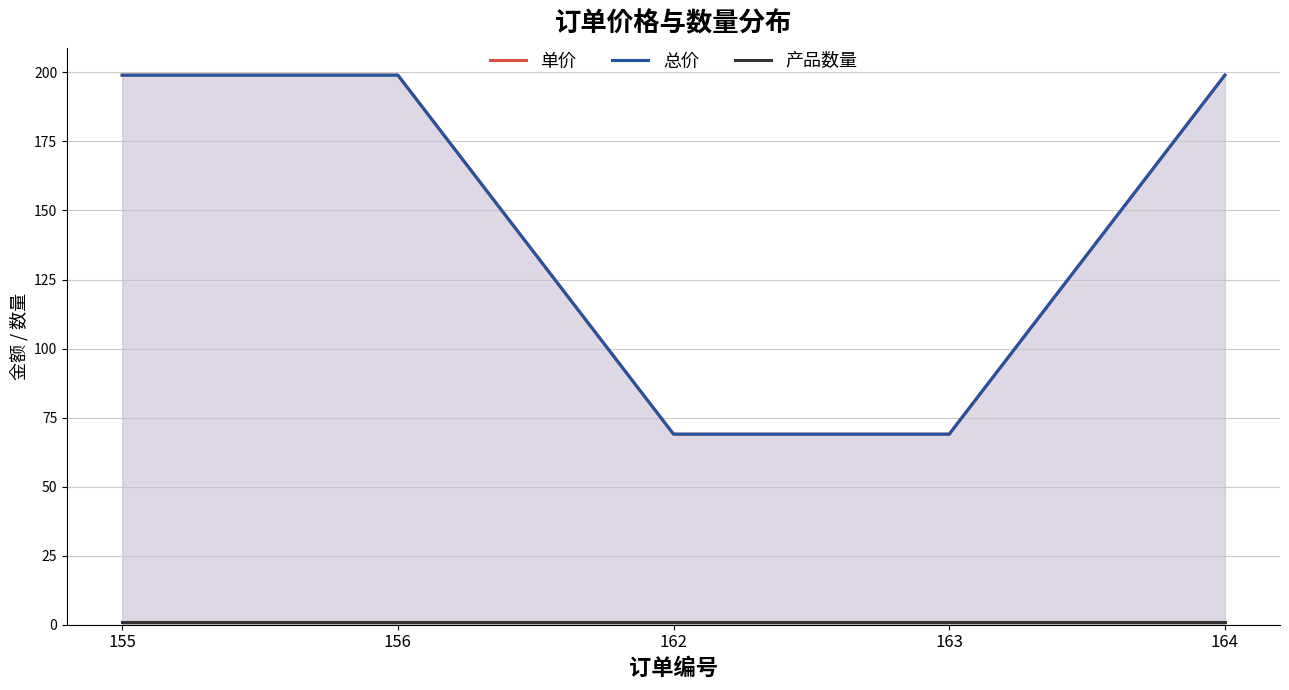

The 产品数量 series shows 1 at 156. True or false?

True